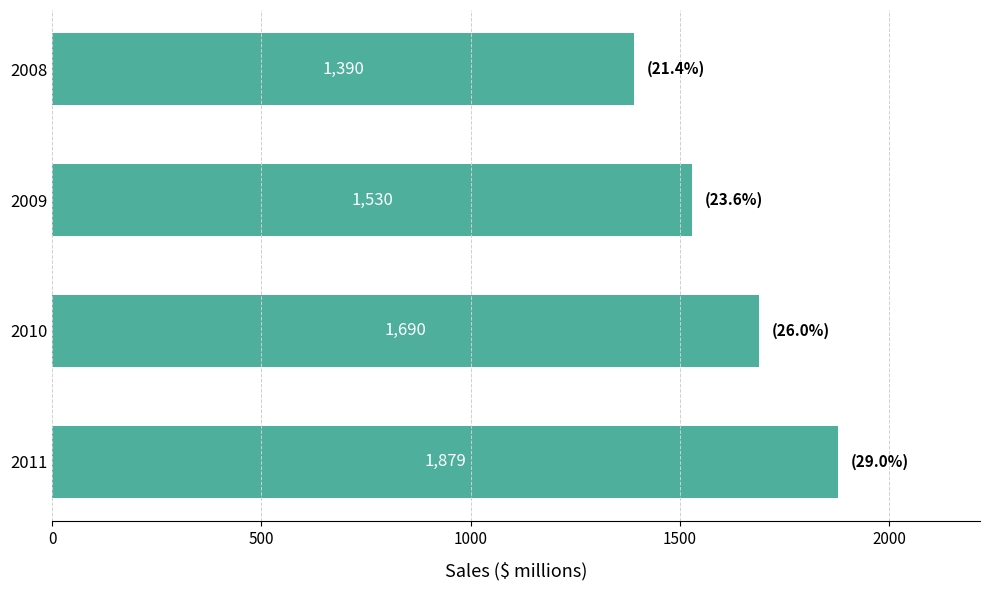

How many data points are less than 1690?

2